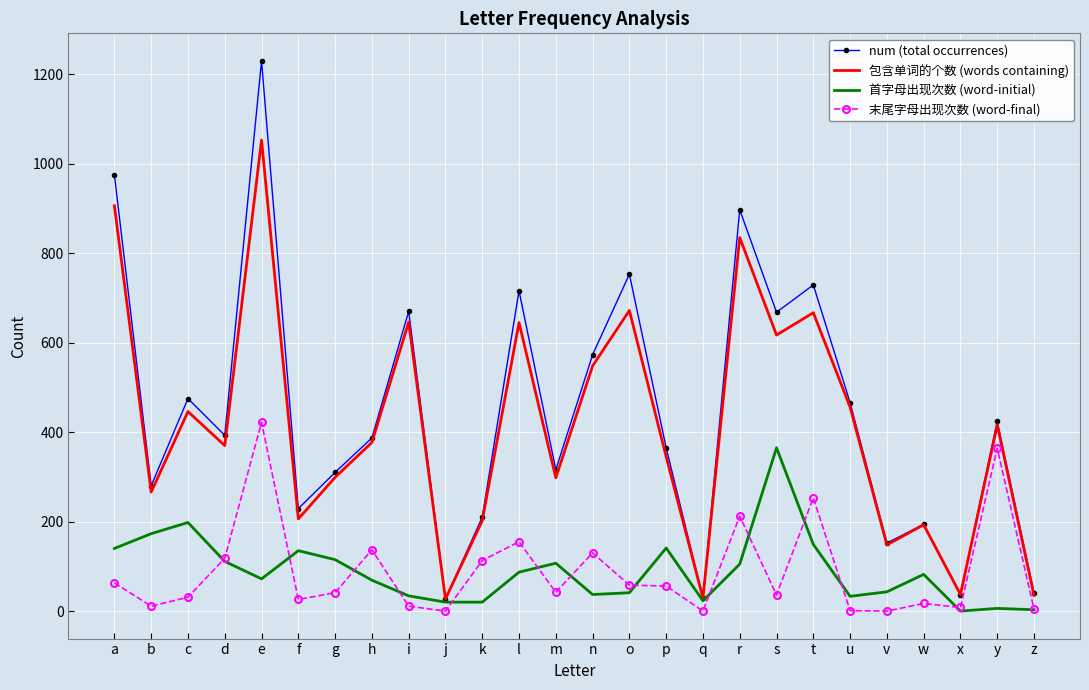

Which series has the largest total across all categories?

num (total occurrences)